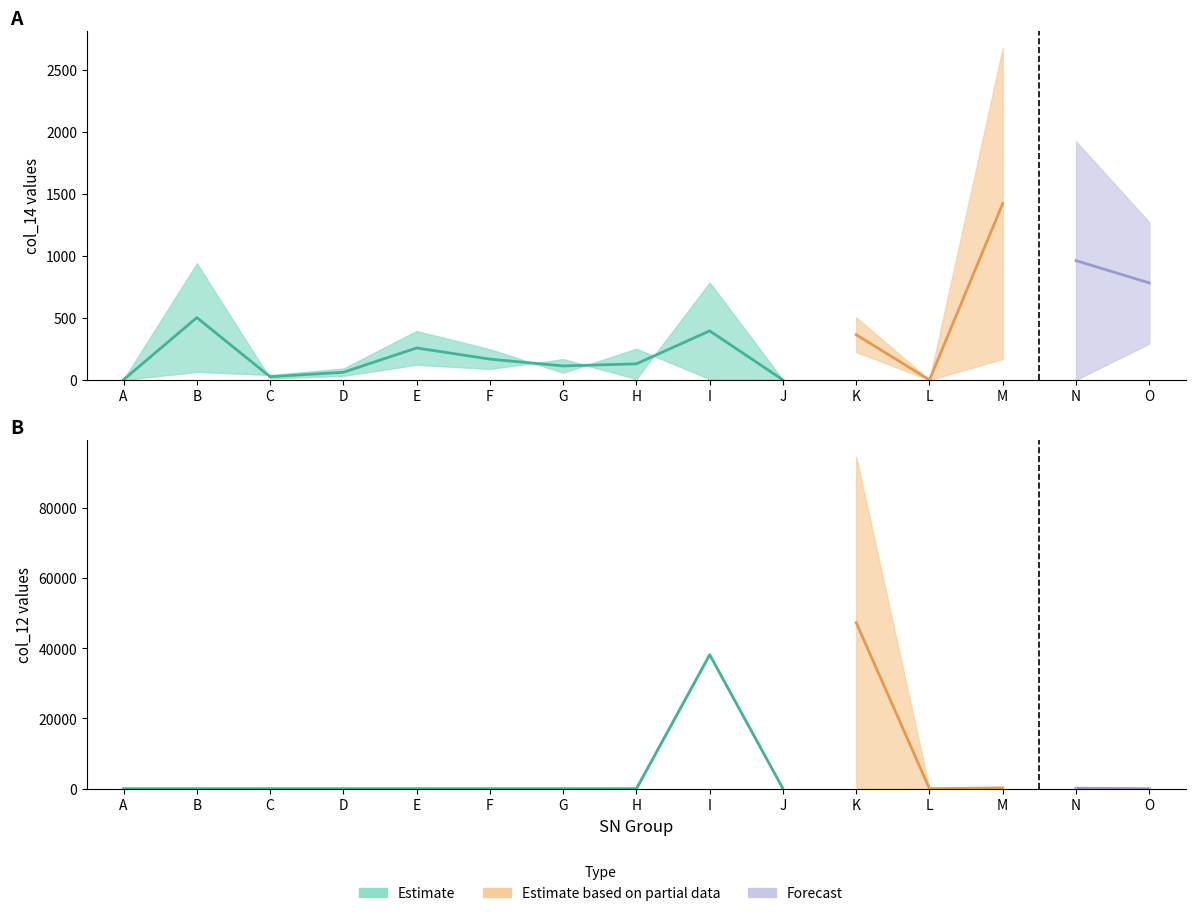

Is the value of col_12_upper at G greater than the value of col_12_mid at B?

No